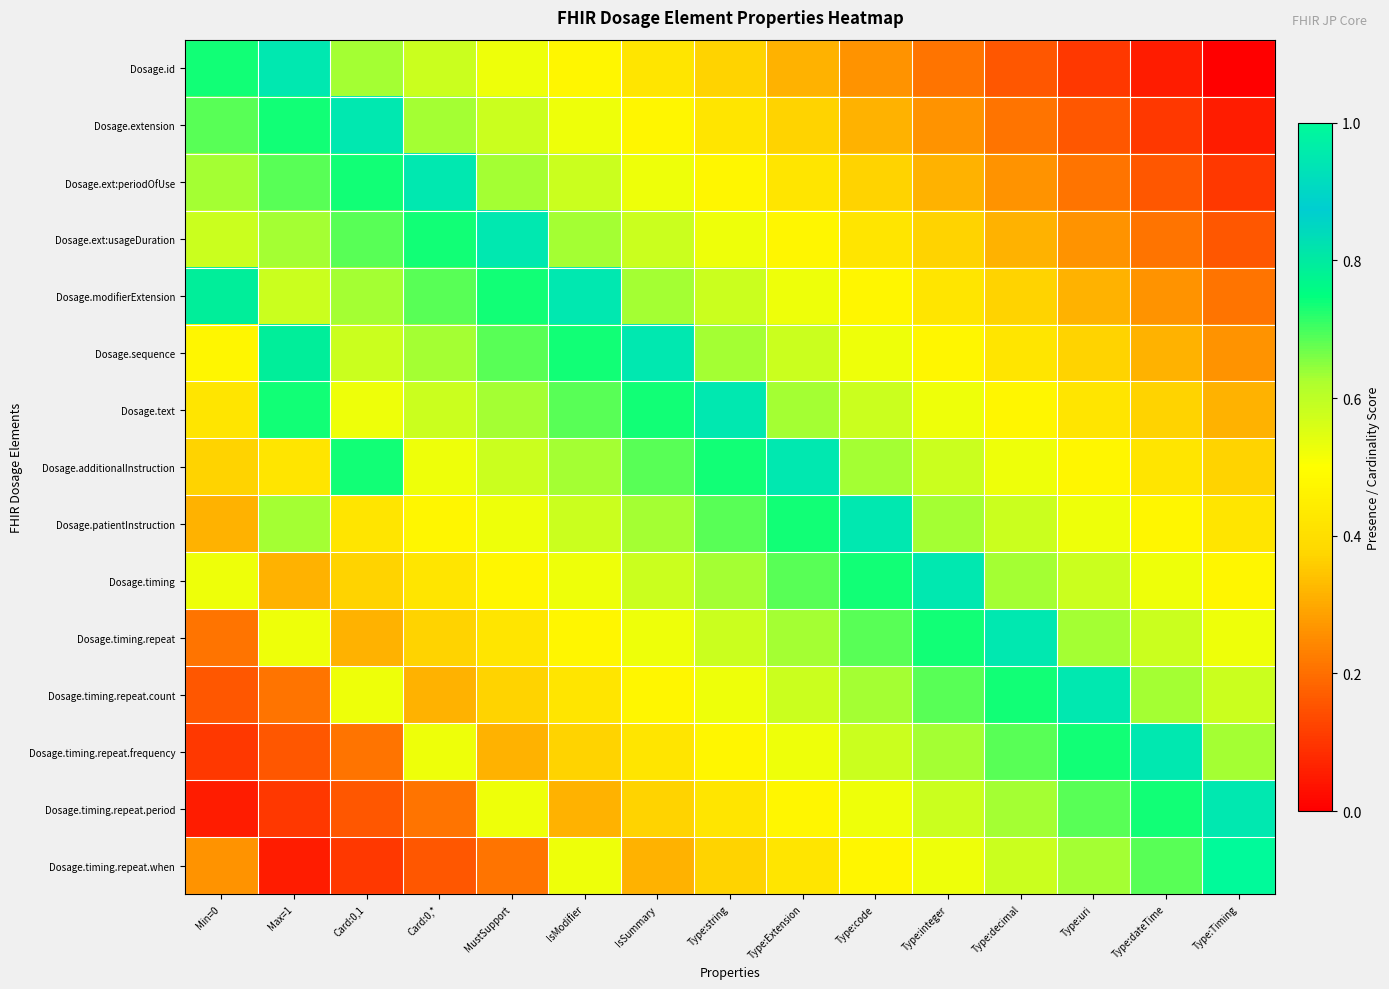

How many categories are shown in the chart?

15